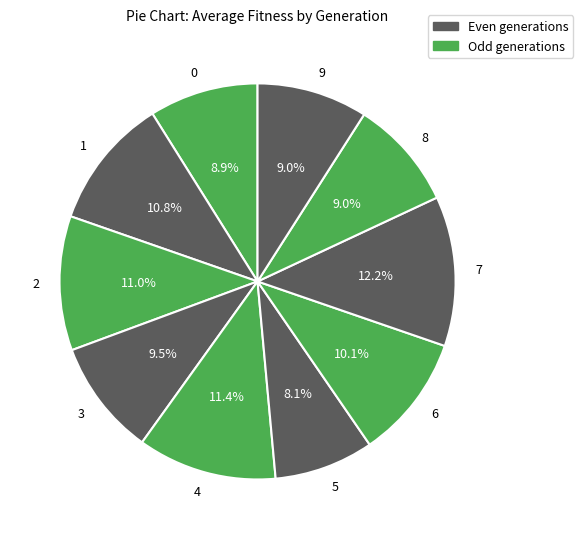

How many segments does this pie chart have?

10